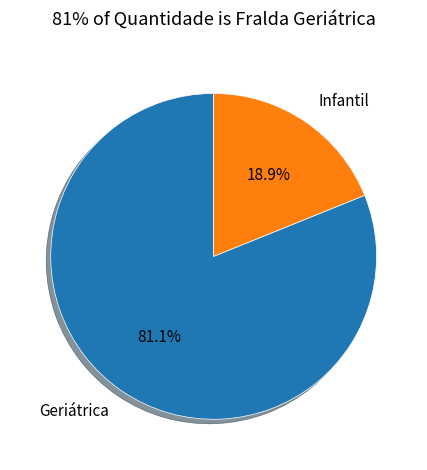

How much of the chart is everything except Geriátrica?

18.9%